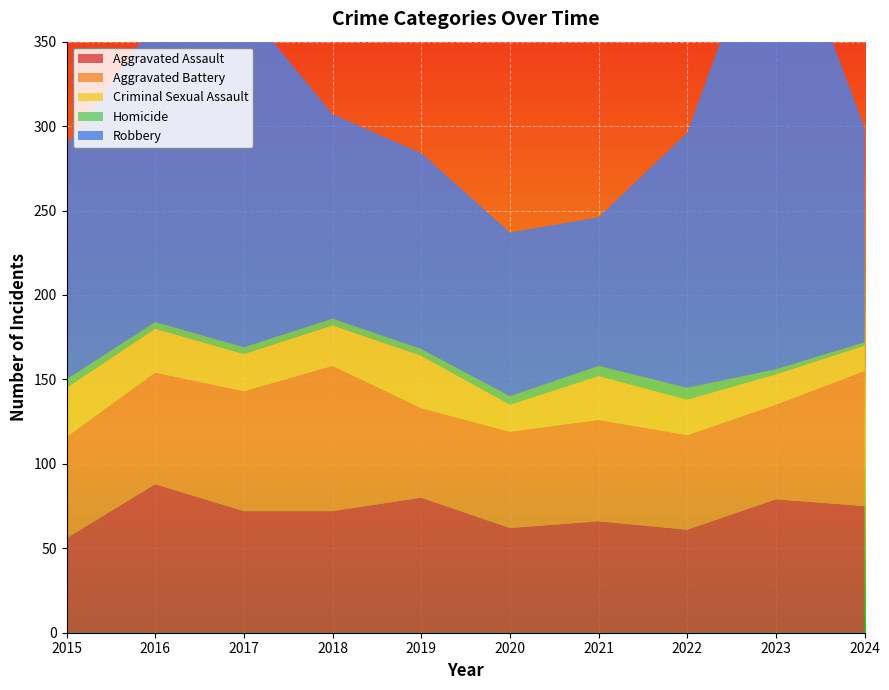

Reading left to right, extract all data points from this chart.

Aggravated Assault: 56	88	72	72	80	62	66	61	79	75
Aggravated Battery: 60	66	71	86	53	57	60	56	56	80
Criminal Sexual Assault: 29	26	22	24	31	16	26	21	18	15
Homicide: 5	4	4	4	4	5	6	7	3	2
Robbery: 139	178	202	121	116	97	88	151	284	127